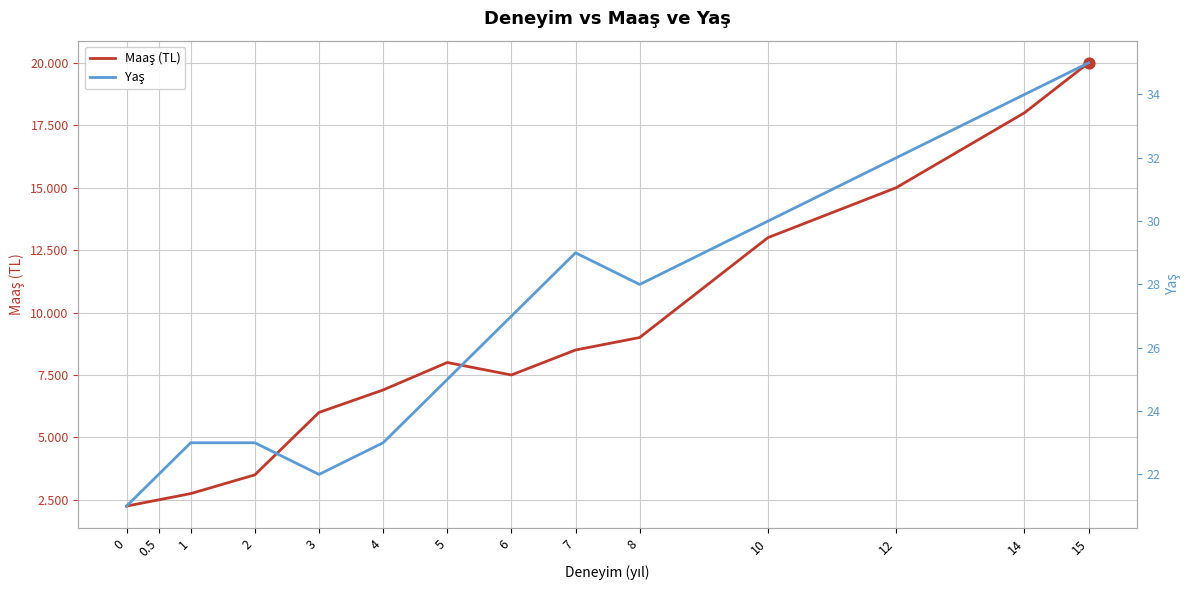

Which series contains the highest Y value?

maas